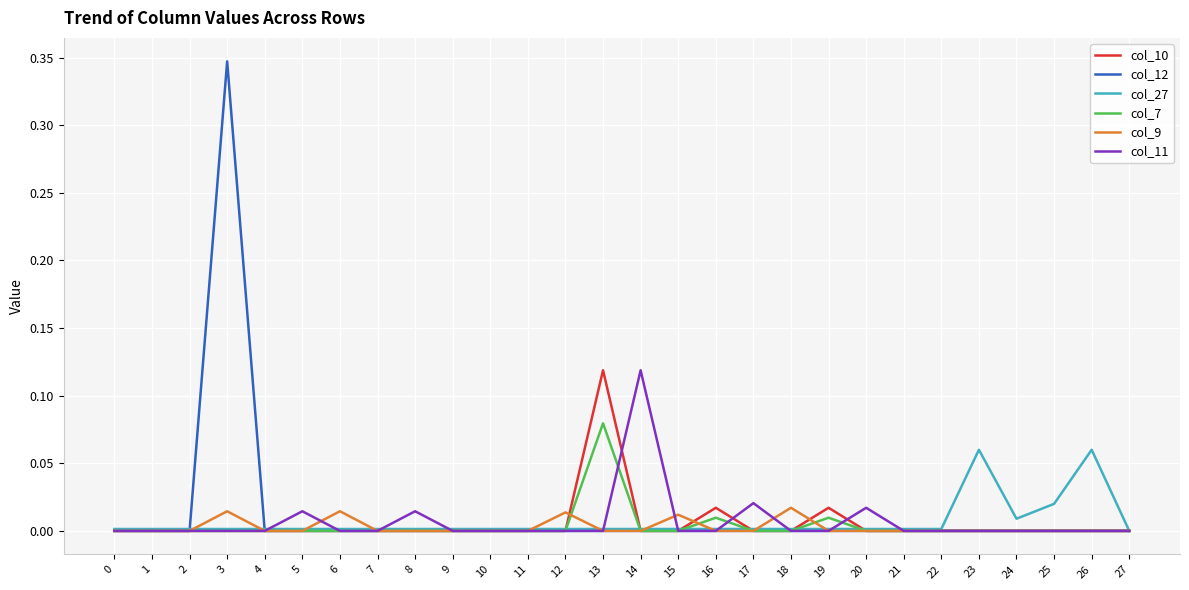

What is the sum of all col_11 values?

0.2